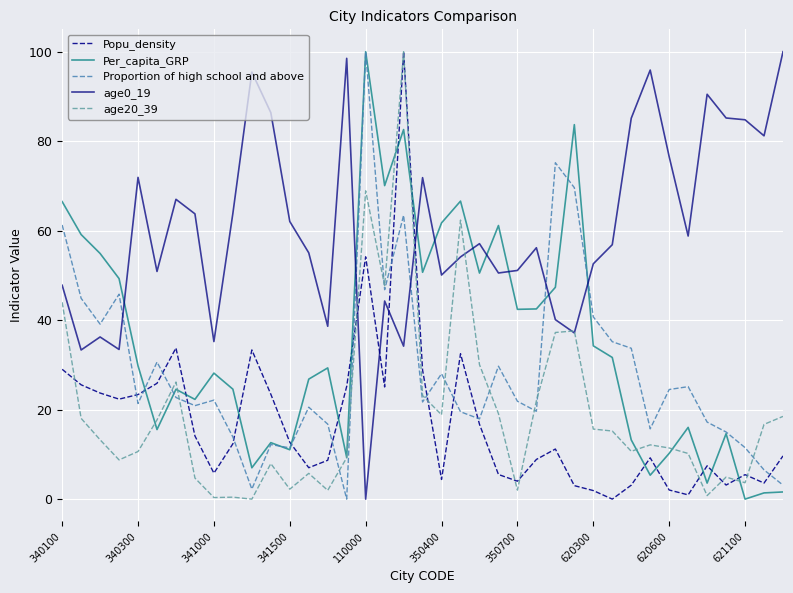

What is the greatest value displayed?

100.0